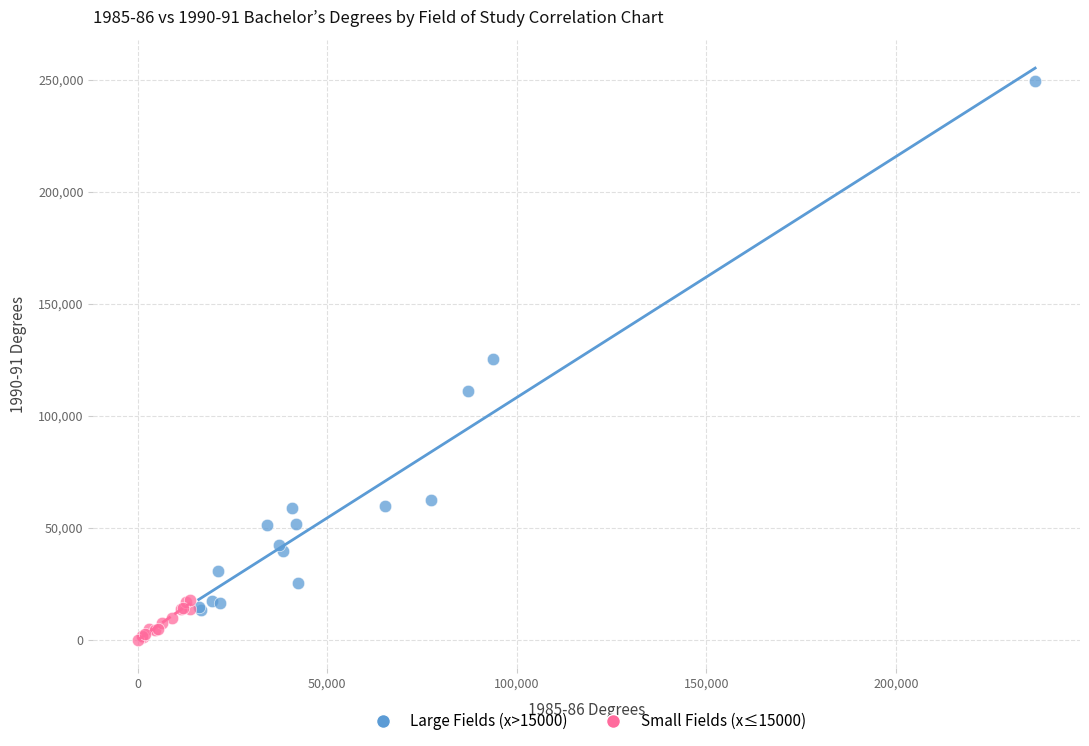

Which series has the widest spread of Y values?

Large Fields (x>15000)